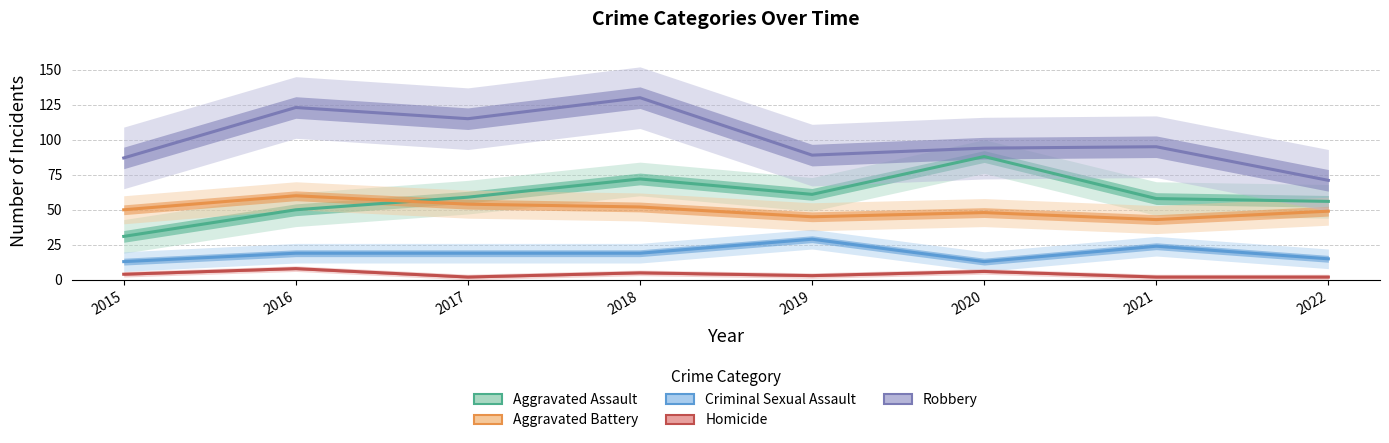

What is the average value of the Robbery series?

100